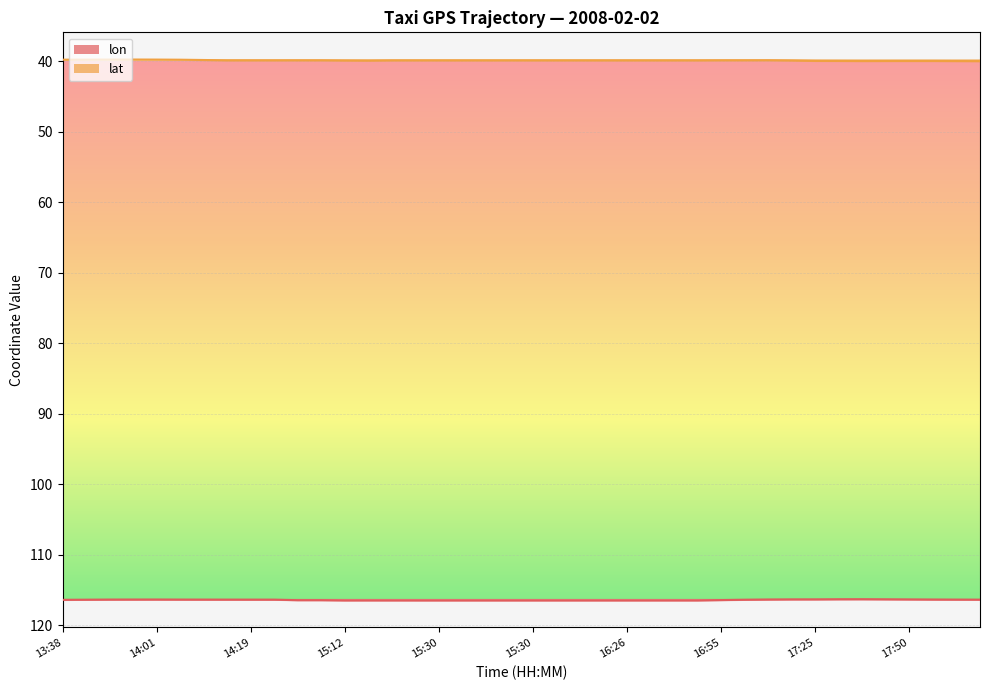

Between 15:30 and 15:22, which is larger?

15:30